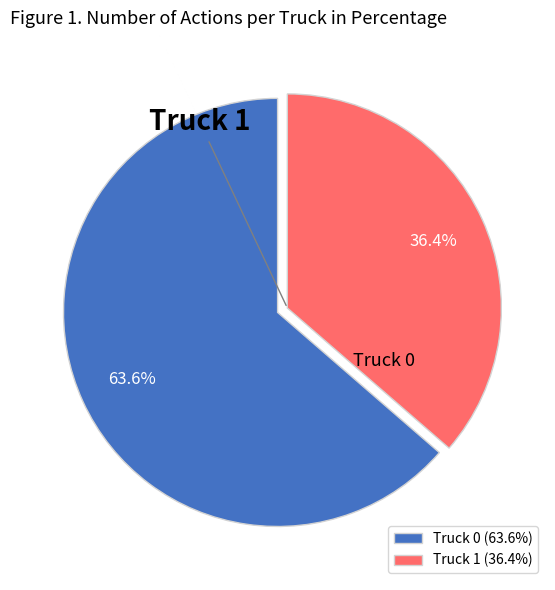

What percentage is NOT represented by Truck 0?

36.4%